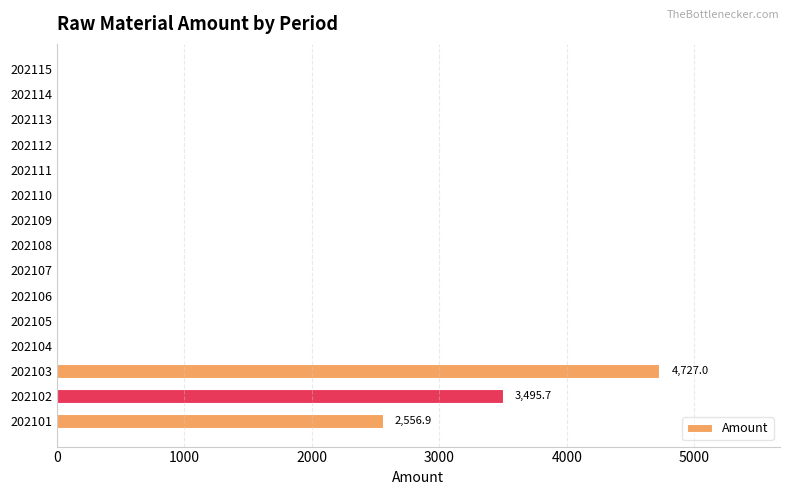

What is the sum of all values?

10779.6